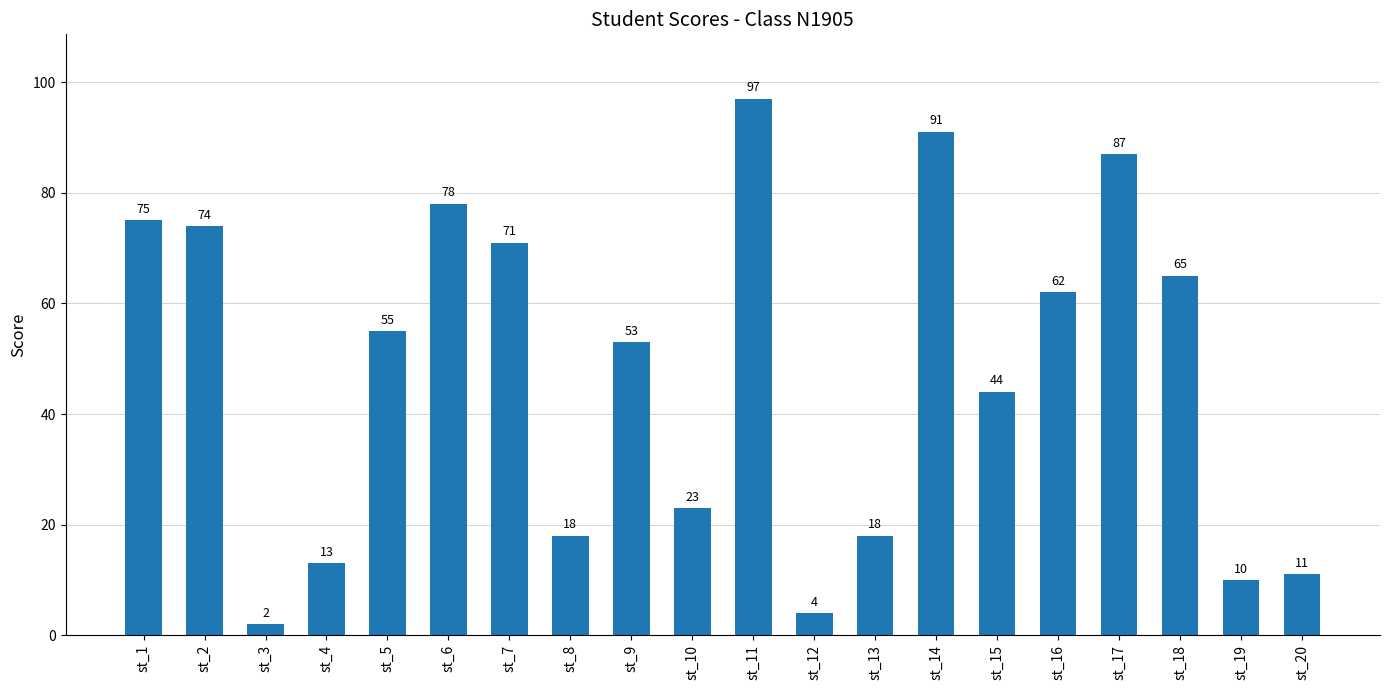

What is the change in value from st_12 to st_17?

+83